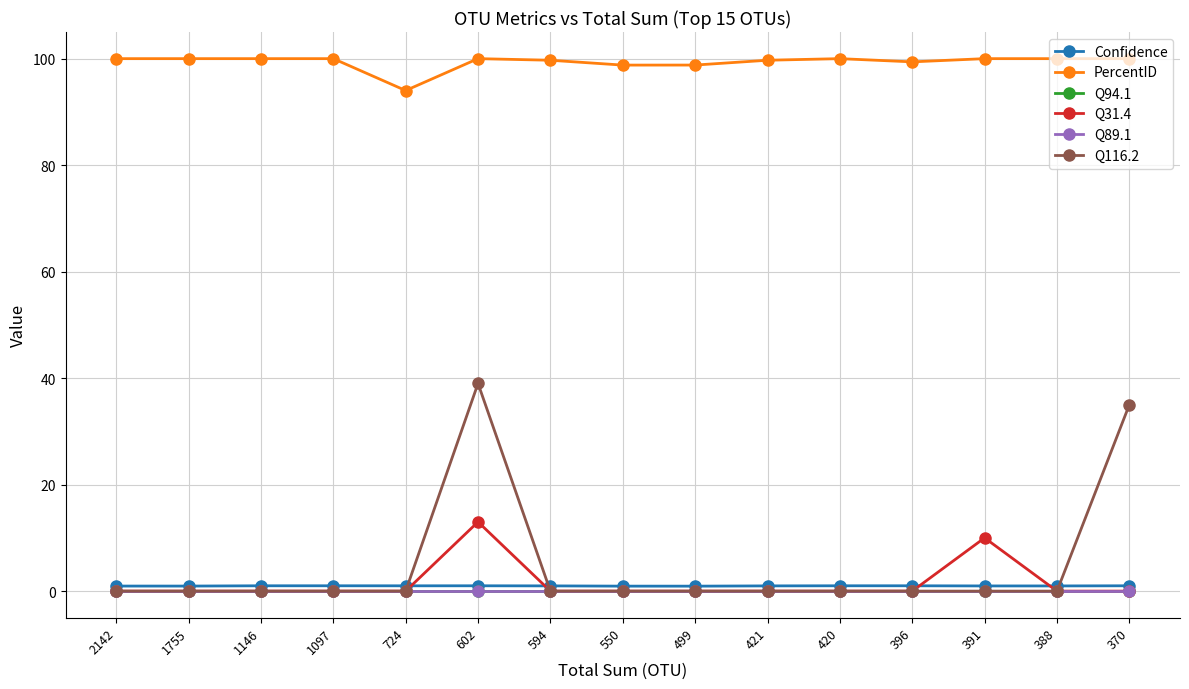

Does the chart have visible grid lines?

Yes